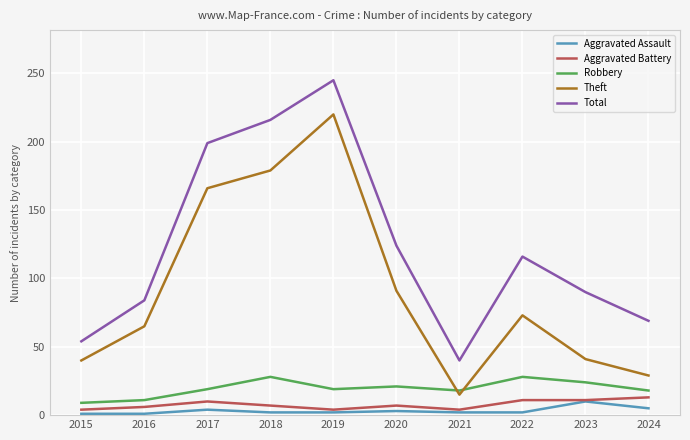

True or false: Aggravated Battery and Total cross at least once.

False